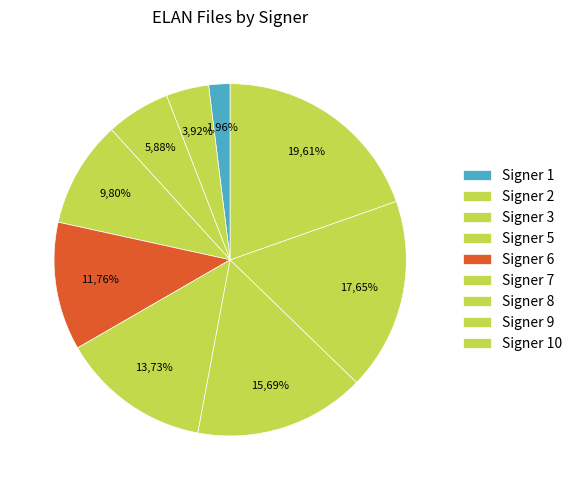

Between 7 and 2, which is larger?

7